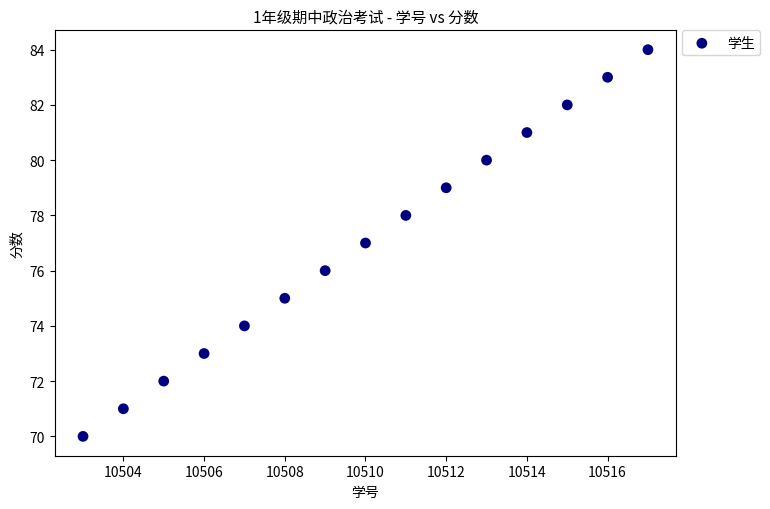

What is the range of Y values (max minus min)?

14